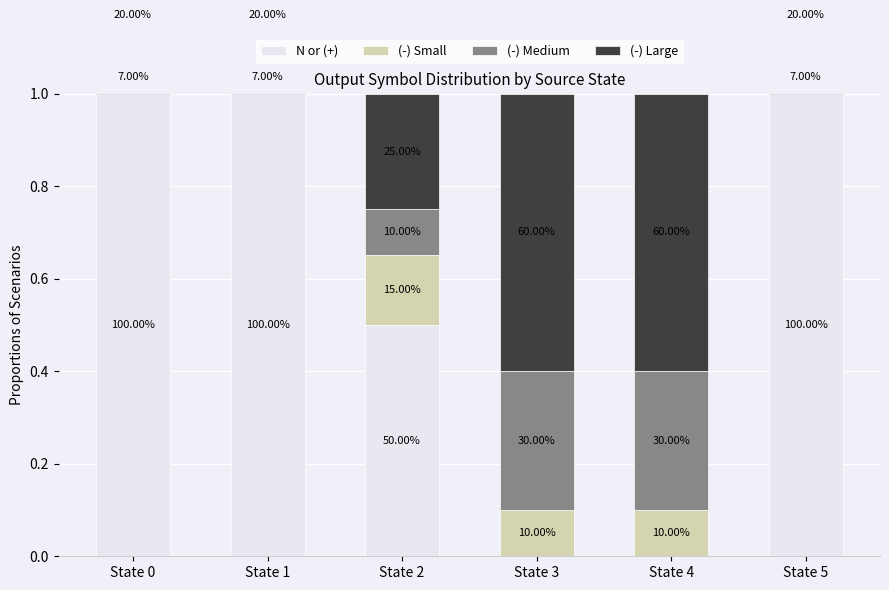

At which label does (-) Small reach its peak?

State 2